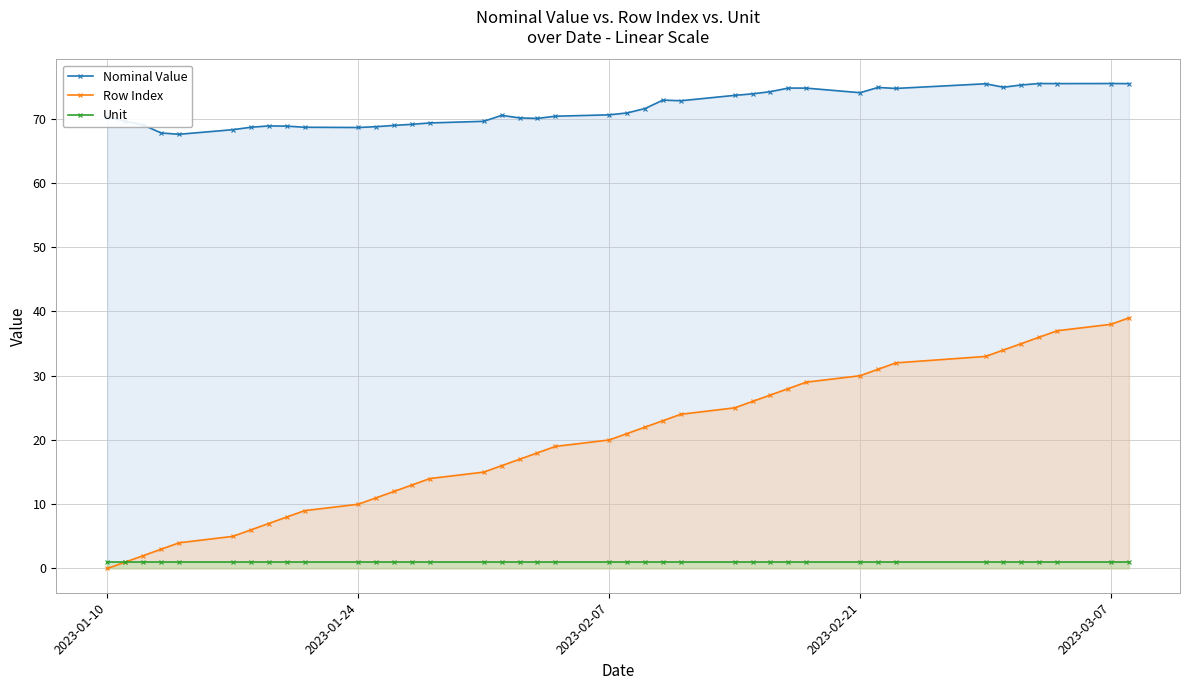

True or false: Nominal Value and Unit cross at least once.

False